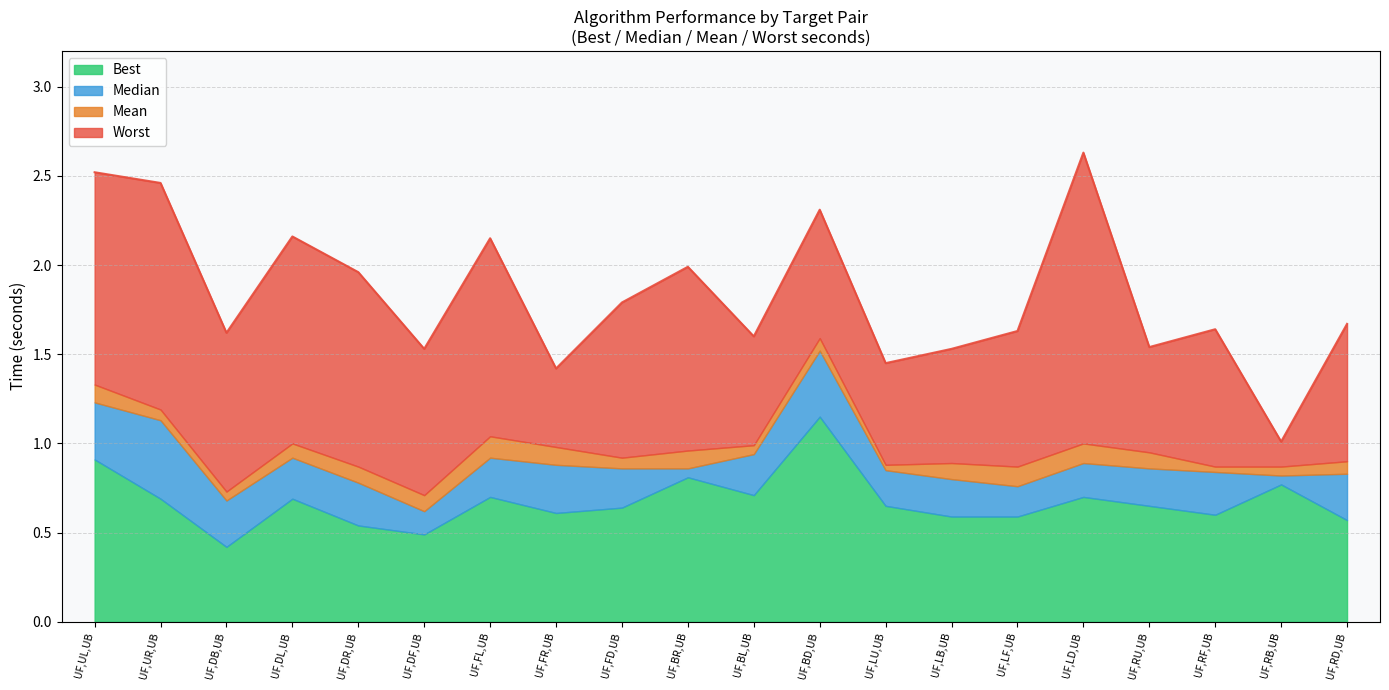

The value of Mean at UF,BD,UB is 0.4. True or false?

False